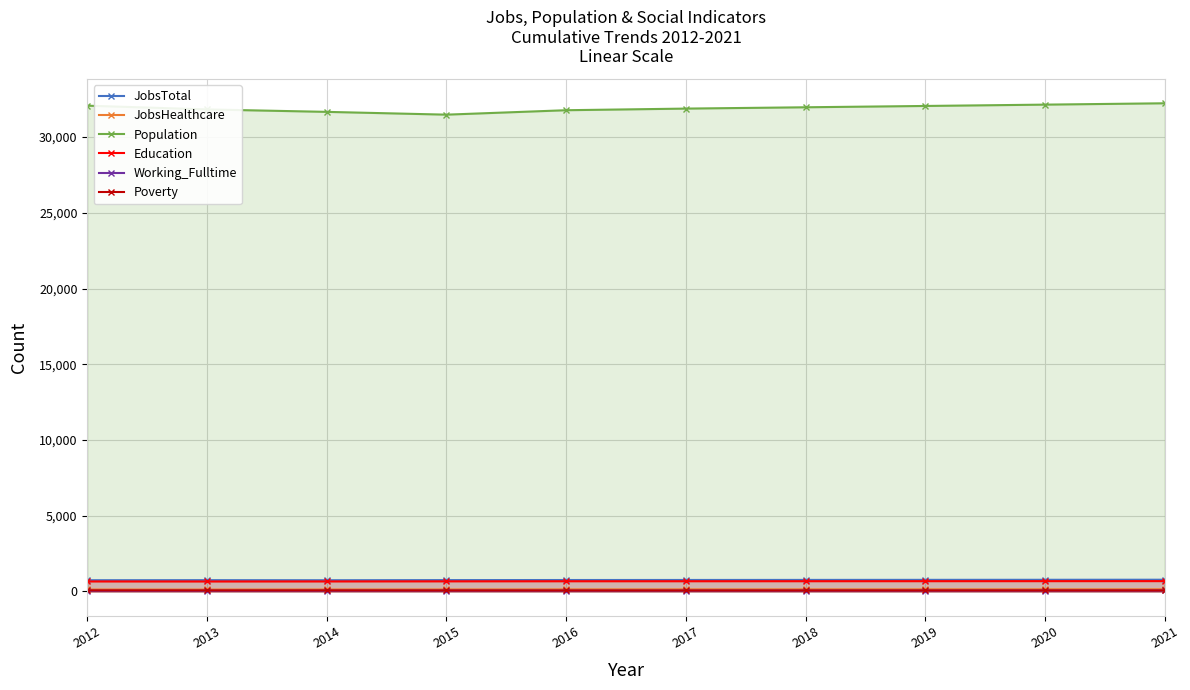

What is the difference between the second highest and minimum values in the Poverty series?

5